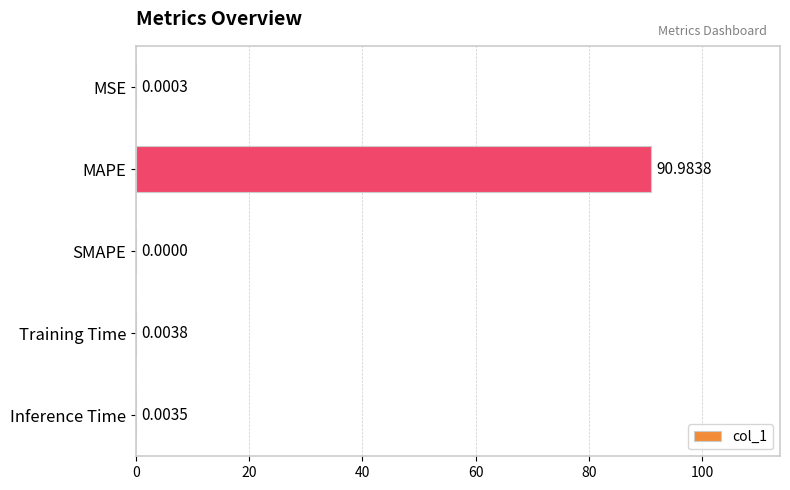

What is the change in value from MAPE to Inference Time?

-91.0